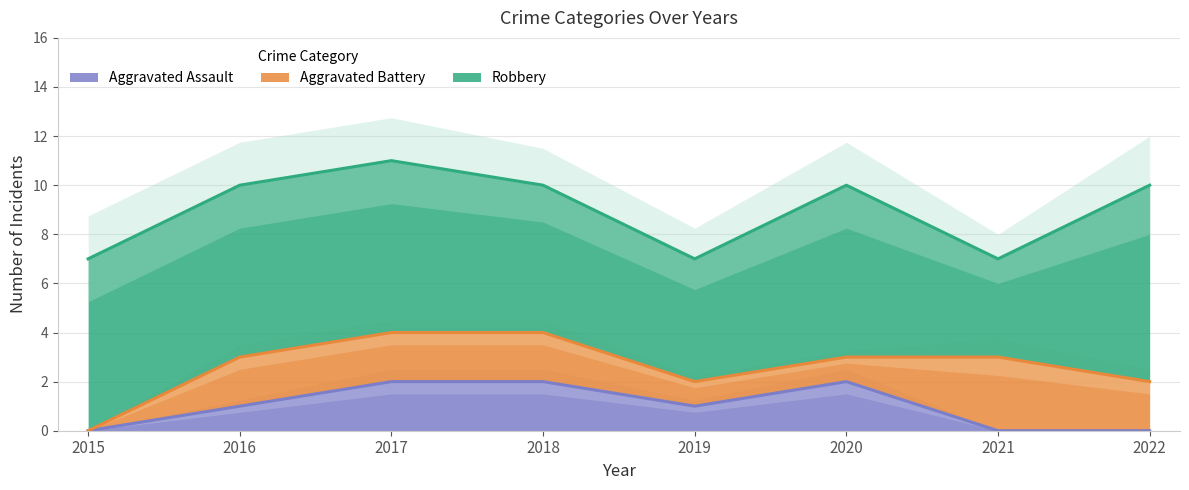

In Robbery, how many points are lower than both neighbors (excluding endpoints)?

2